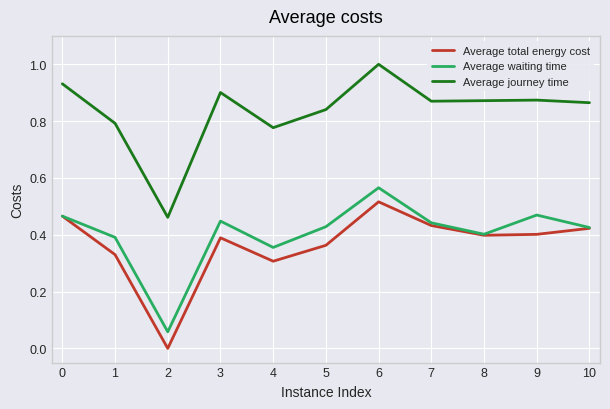

At which category is the sum across all series the highest?

6